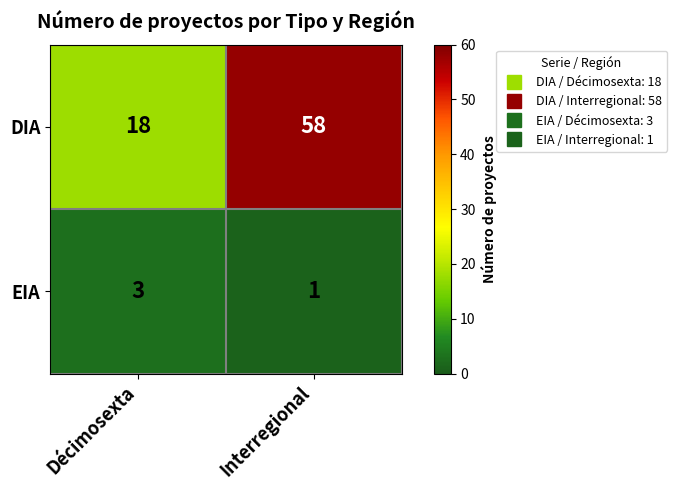

Reading left to right, extract all data points from this chart.

DIA: Décimosexta=18	Interregional=58
EIA: Décimosexta=3	Interregional=1